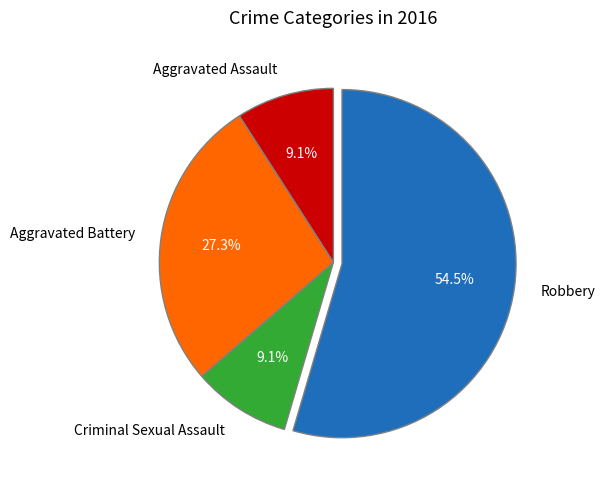

What percentage is the Criminal Sexual Assault slice, to the nearest percent?

9%